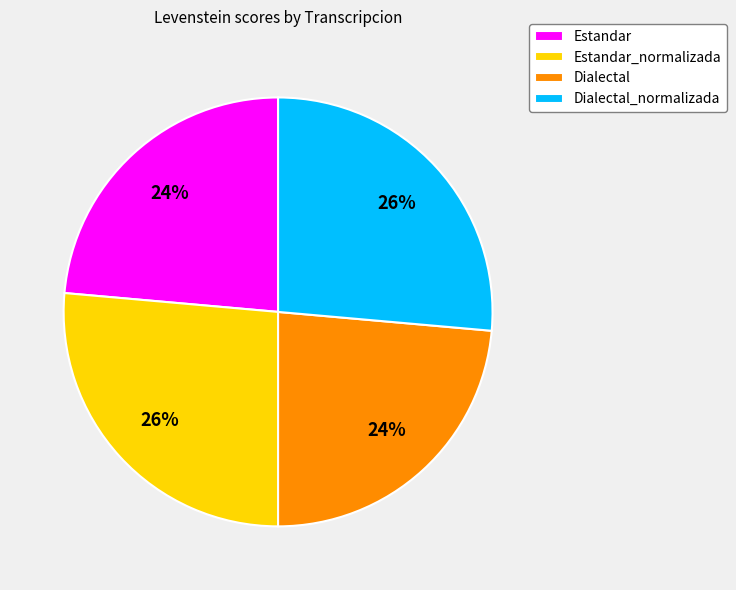

To the nearest percent, what is the average slice percentage?

25%